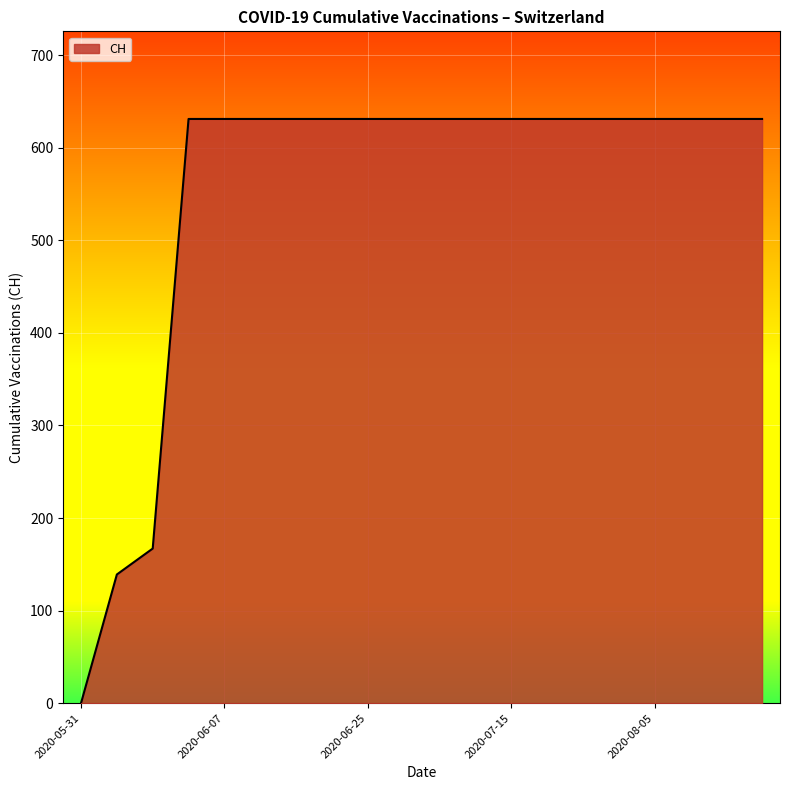

Reading left to right, what are all the values shown in this chart?

0	139	167	631	631	631	631	631	631	631	631	631	631	631	631	631	631	631	631	631